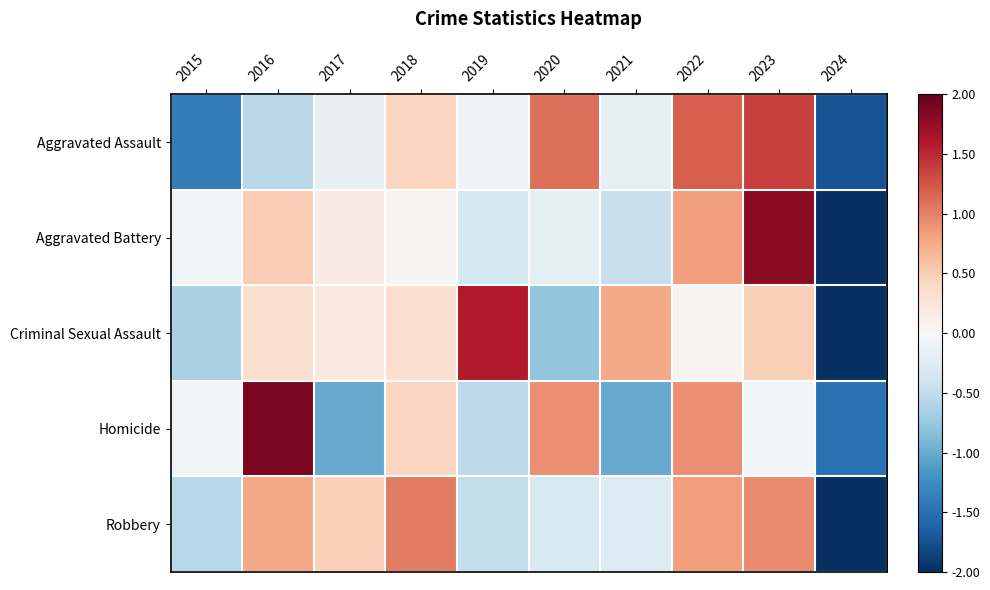

What is the difference between the highest and lowest values at 2018?

1.0